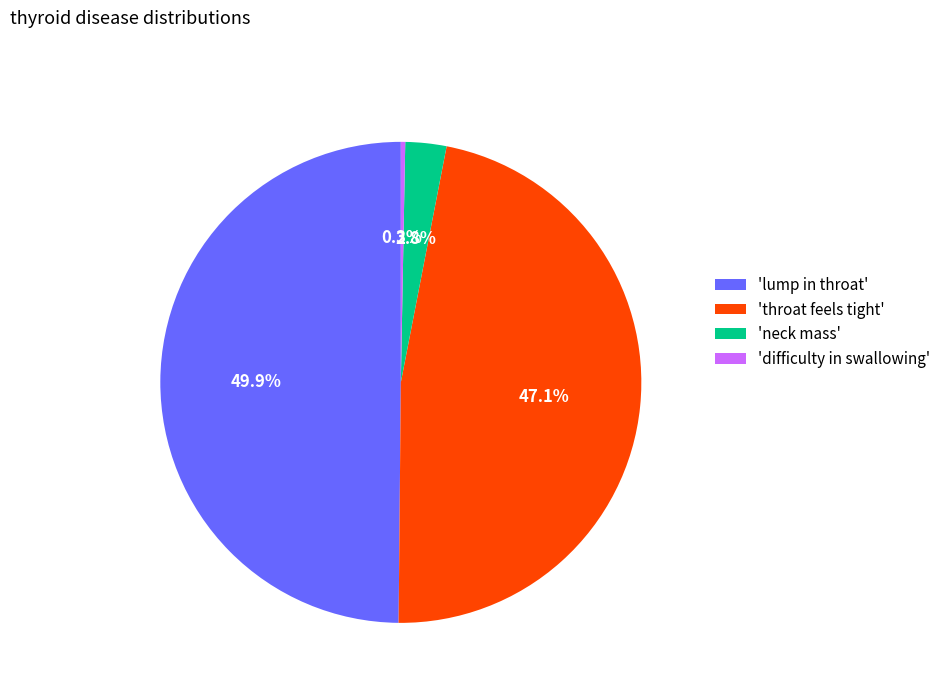

How many segments does this pie chart have?

4